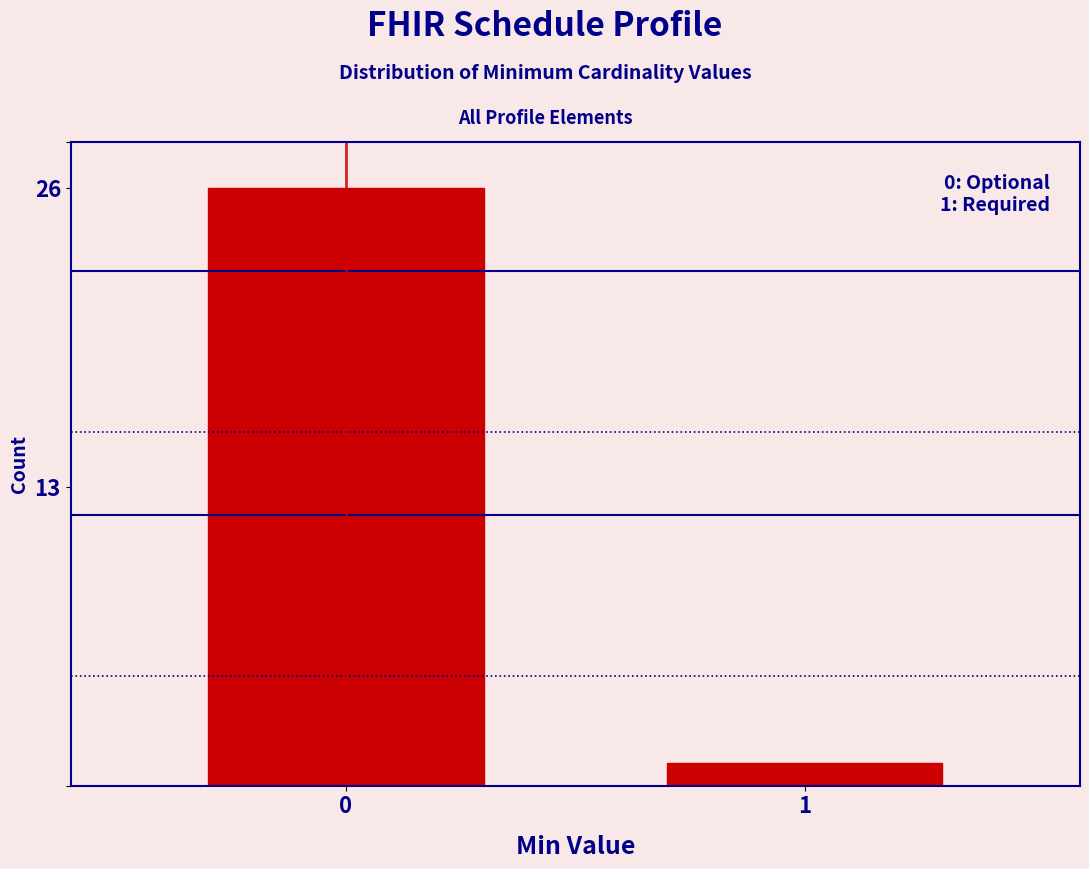

Reading left to right, list all the values displayed in this chart.

0=26	1=1